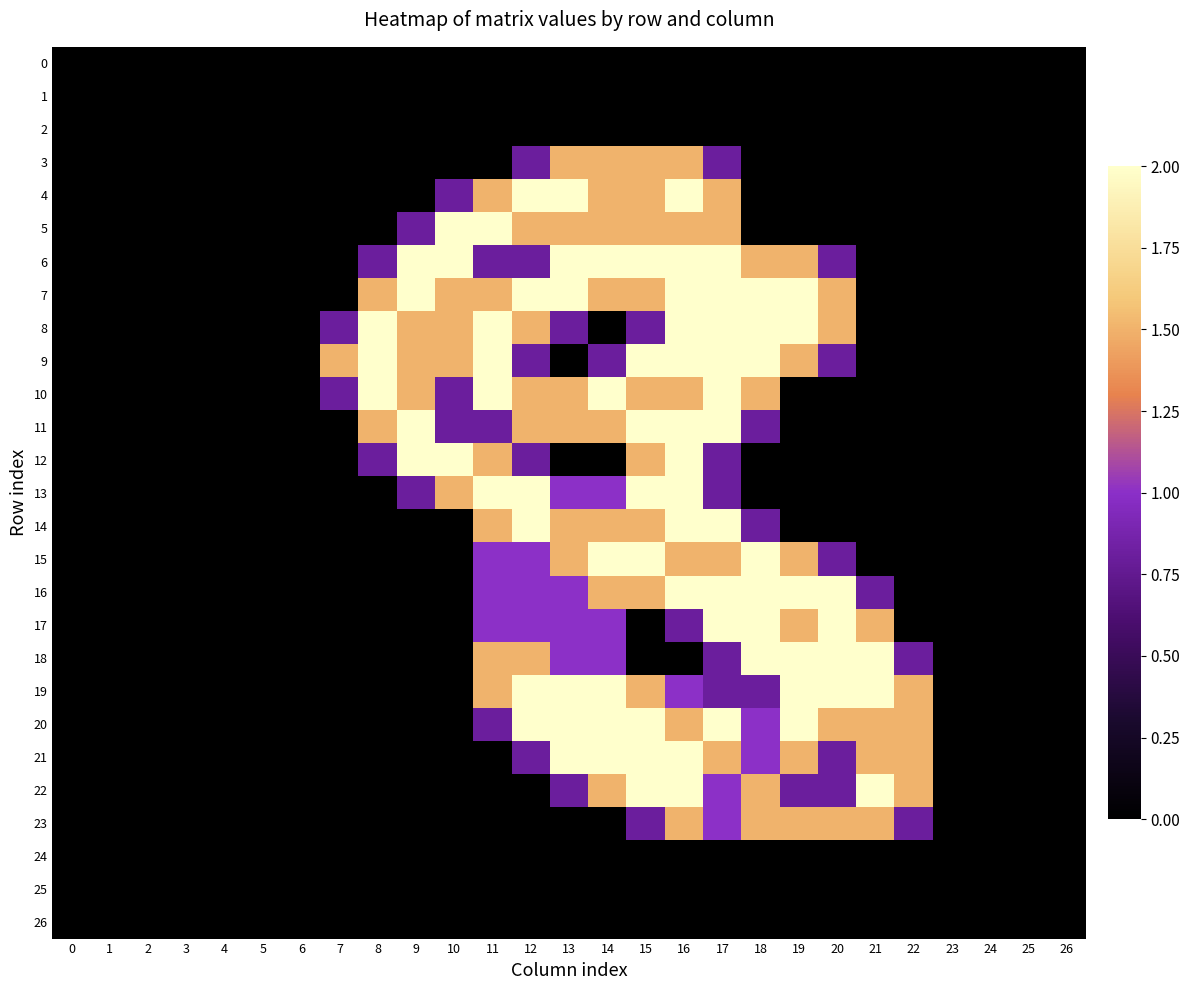

Between 11 and 25, which is larger?

11